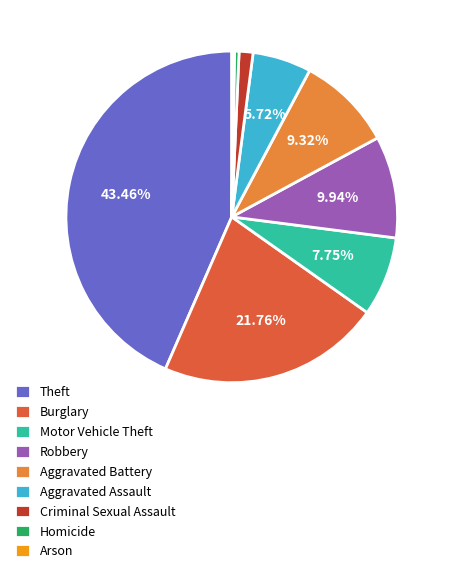

To the nearest percent, what is the average slice percentage?

11%